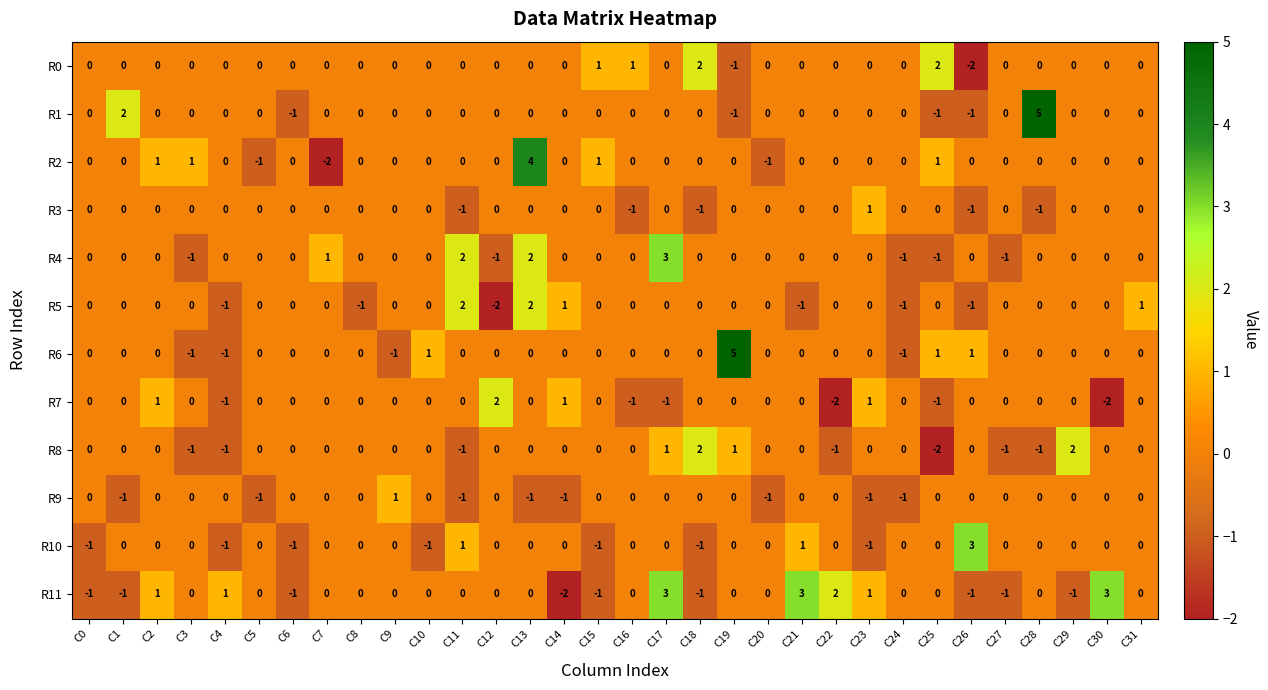

Count the R1 values in the range 0 to 1.

26